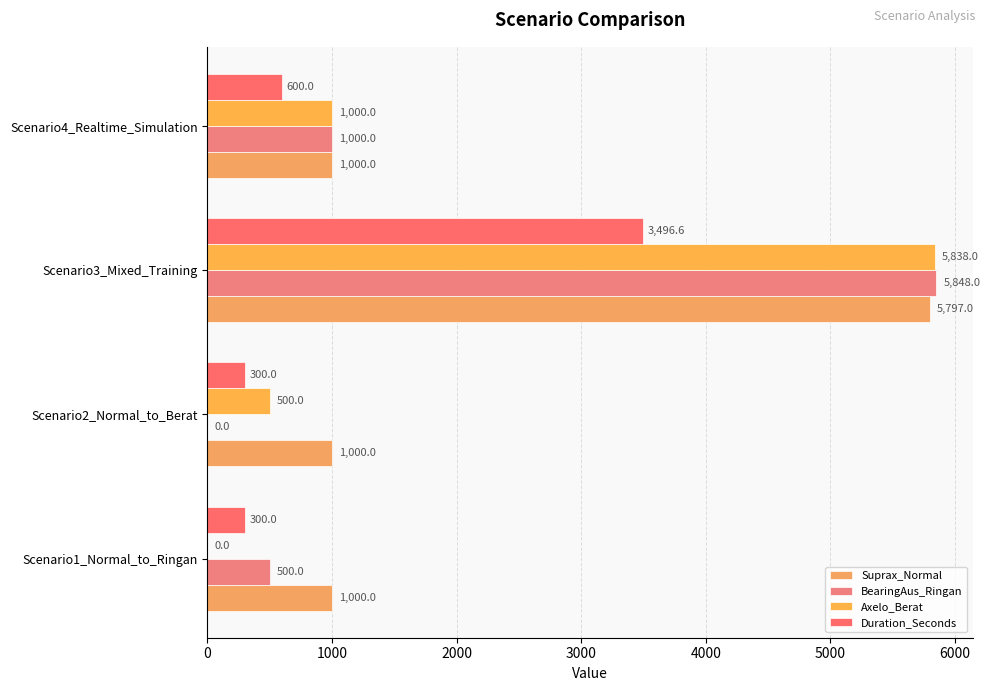

At how many categories does at least one series exceed 5040?

1